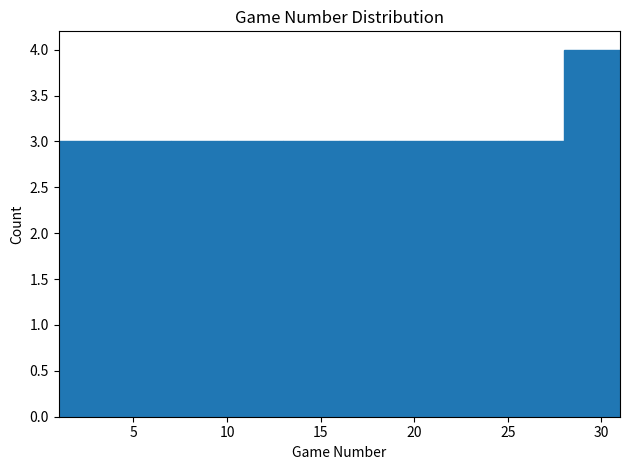

Reading left to right, list every bar in this chart as the range it spans on the x-axis followed by its height. The values are not printed on the chart, so give them approximately, as read against the axis.

1 to 4: 3
4 to 7: 3
7 to 10: 3
10 to 13: 3
13 to 16: 3
16 to 19: 3
19 to 22: 3
22 to 25: 3
25 to 28: 3
28 to 31: 4